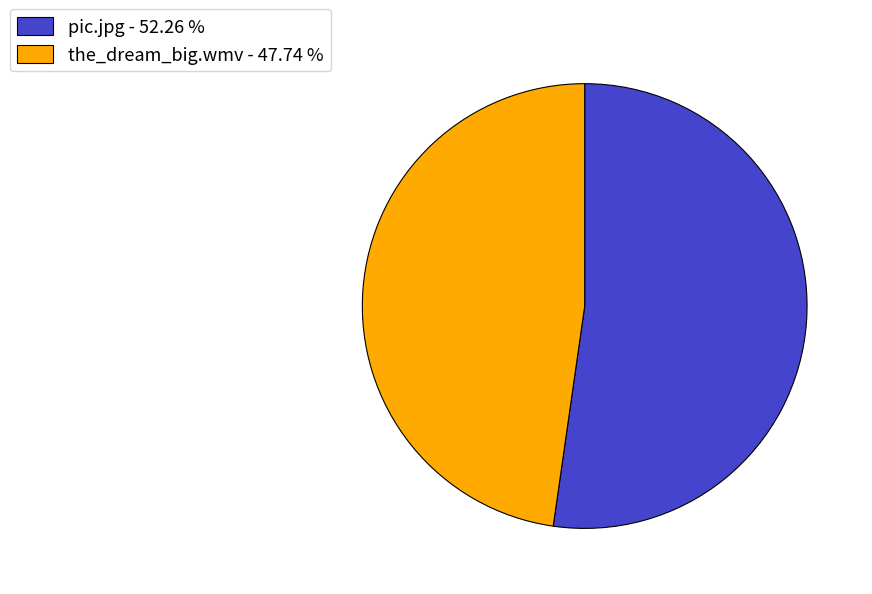

How many slices are in this pie chart?

2